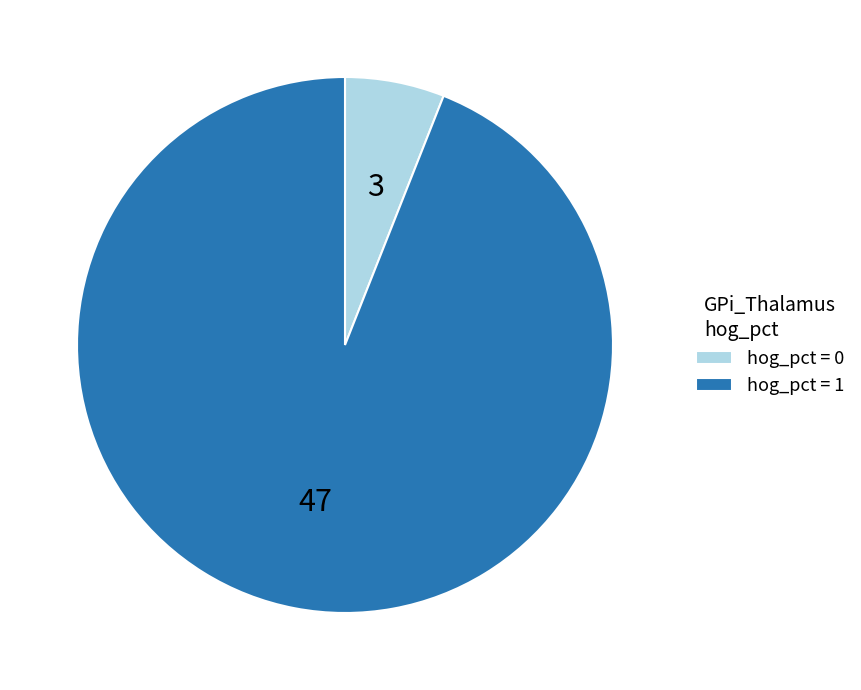

How many segments does this pie chart have?

2